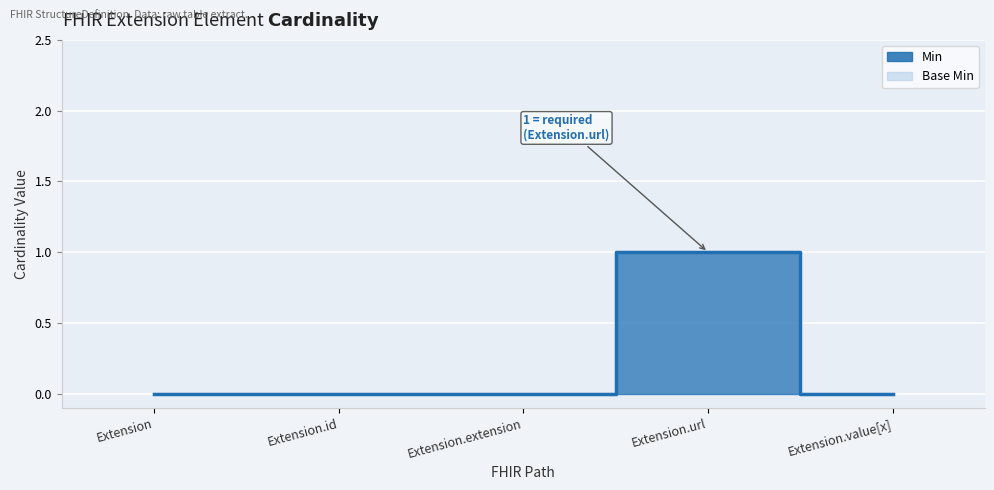

Reading left to right, what are all the values shown in this chart?

Min: 0	0	0	1	0
Base Min: 0	0	0	1	0